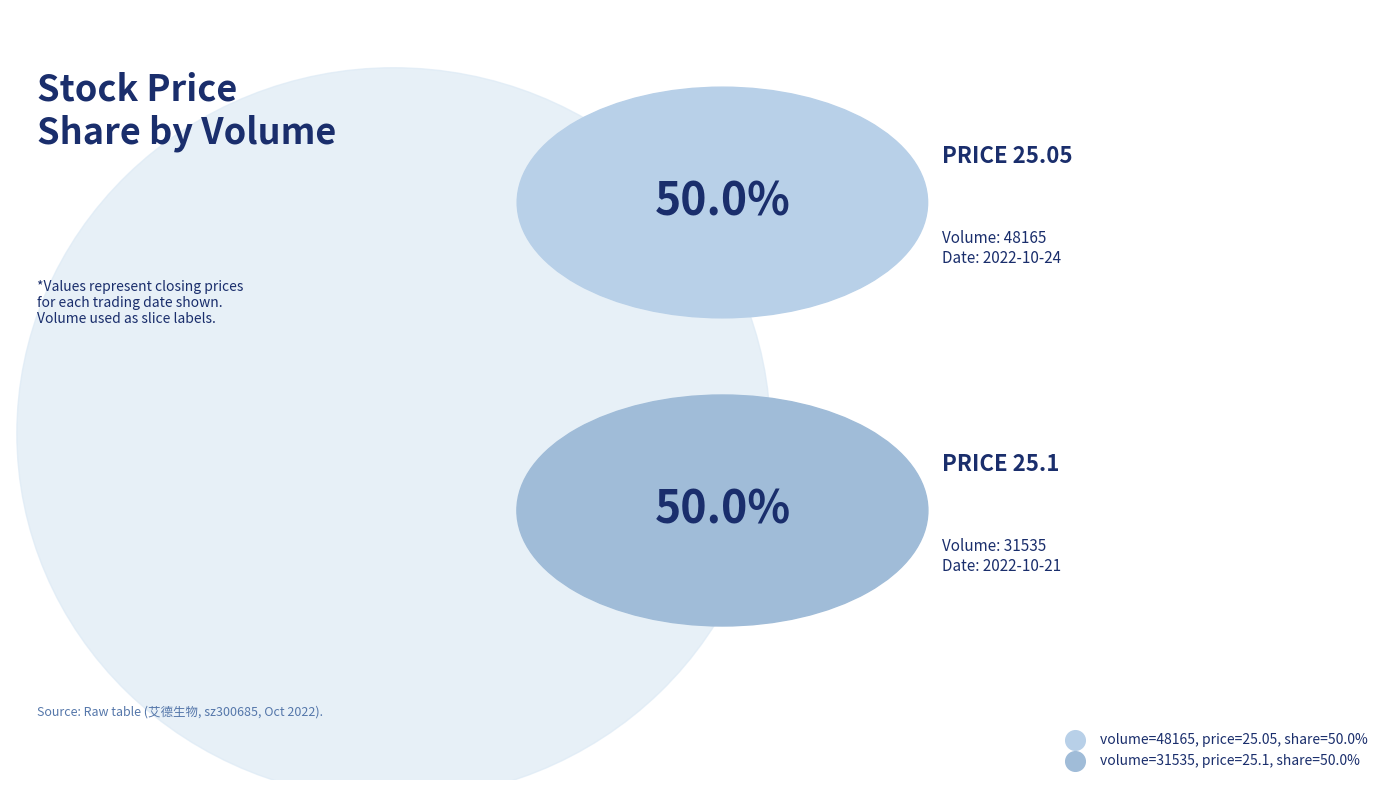

How many segments does this pie chart have?

2